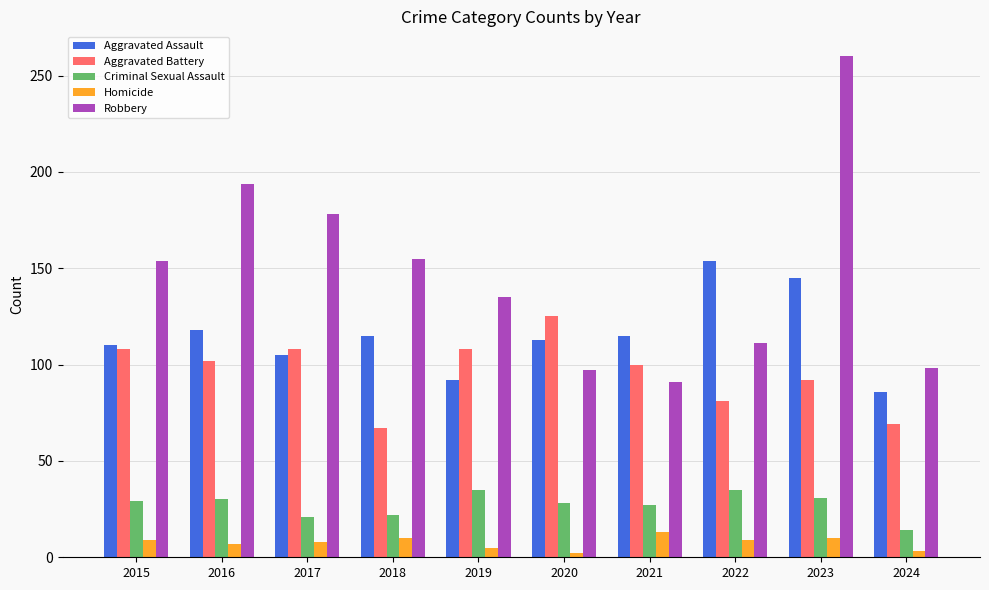

What is the sum of all Criminal Sexual Assault values?

272